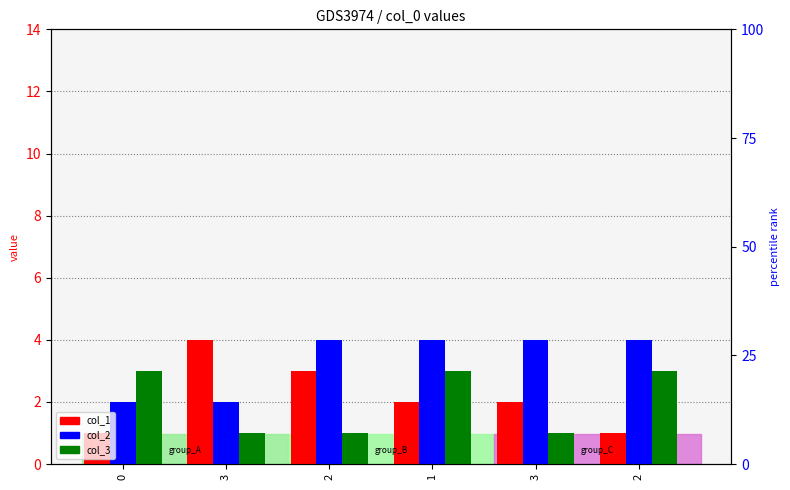

The value of col_2 at 3 is 2. True or false?

False